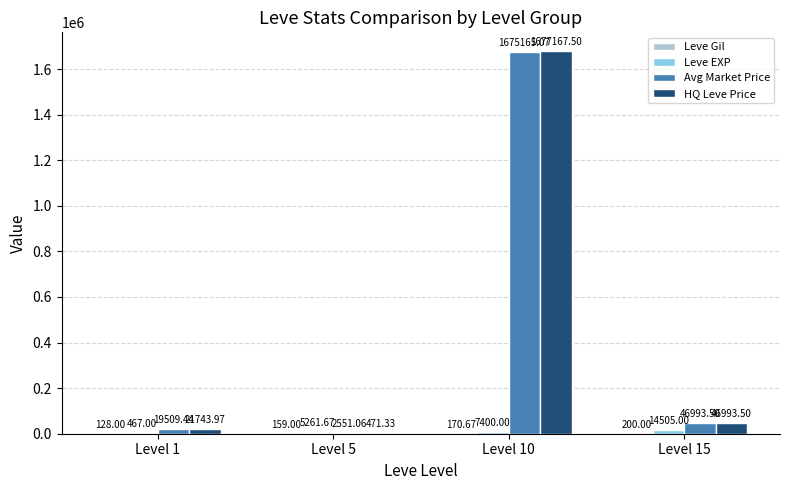

What is the sum of all HQ Leve Price values?

1746376.3